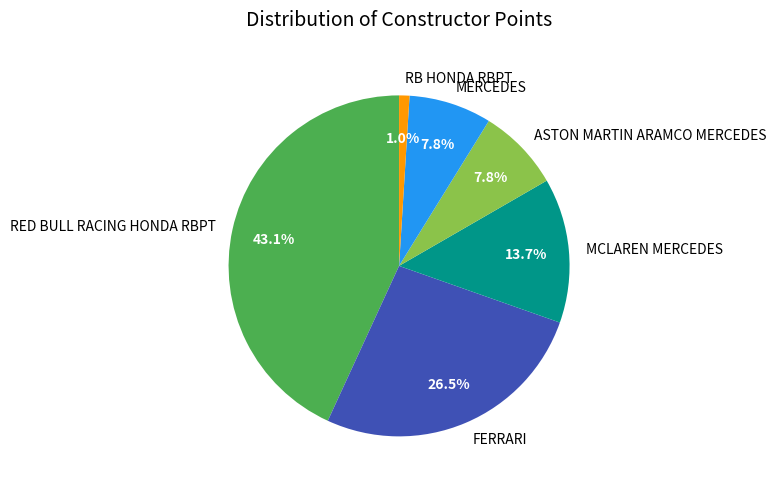

Does RED BULL RACING HONDA RBPT represent more than half of the total?

No